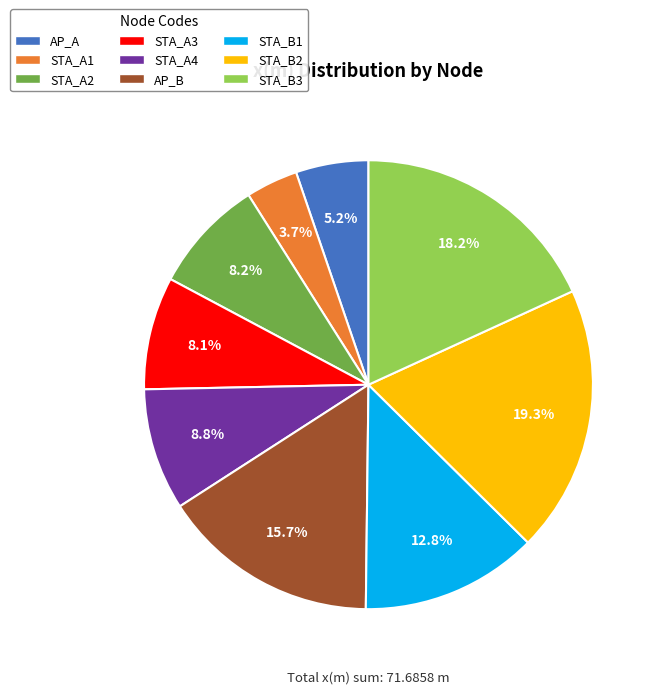

What is the smallest slice in the pie chart?

STA_A1